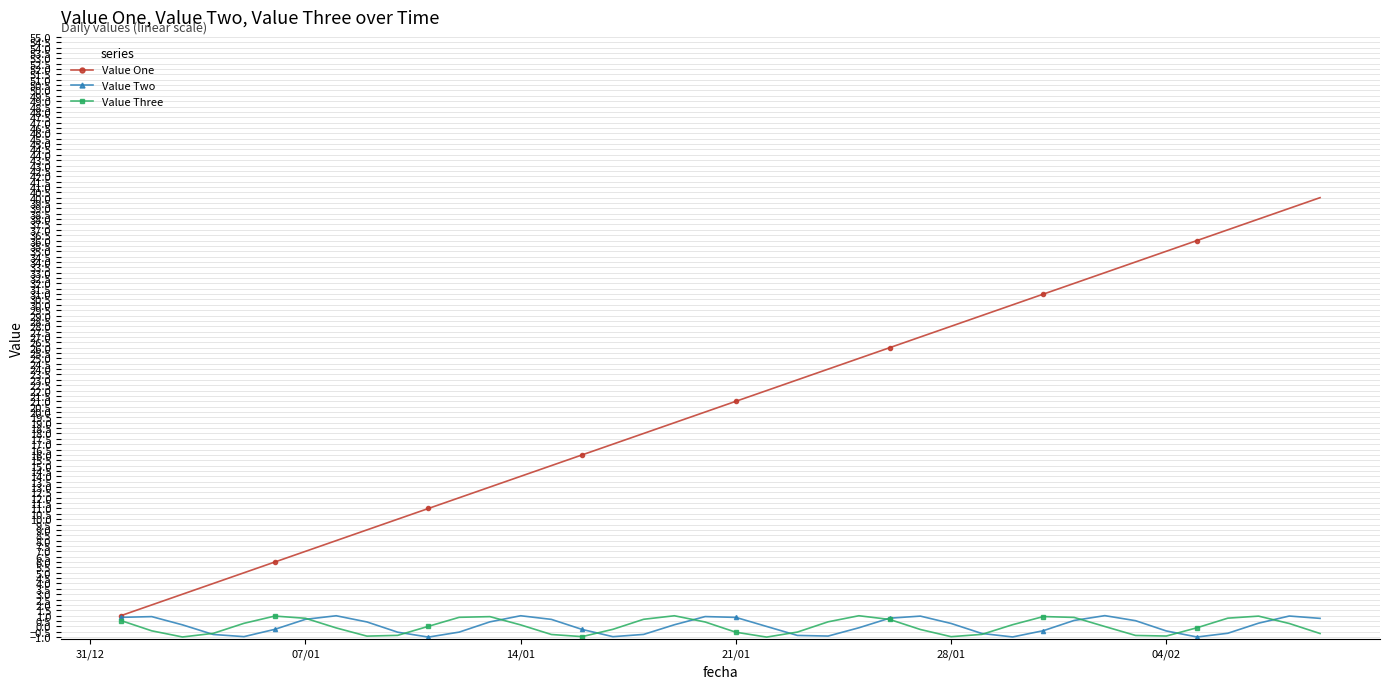

What is the greatest value displayed?

40.0